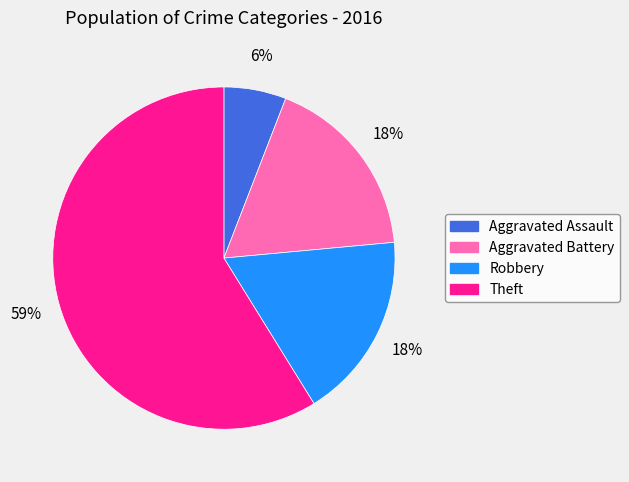

To the nearest percent, what is the difference between the Theft and Robbery slice percentages?

41%